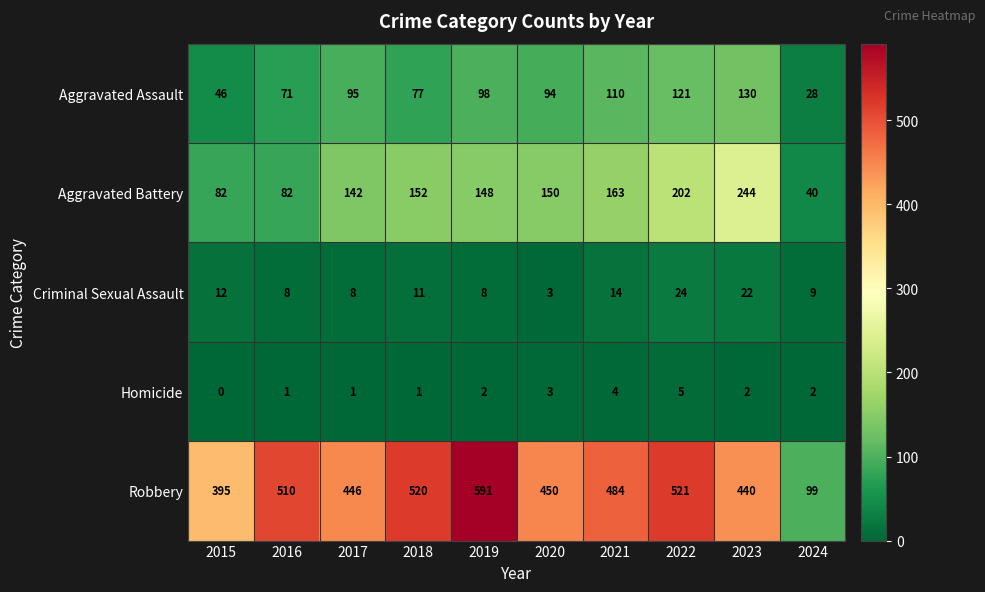

True or false: Homicide has a value of 1 at 2017.

True